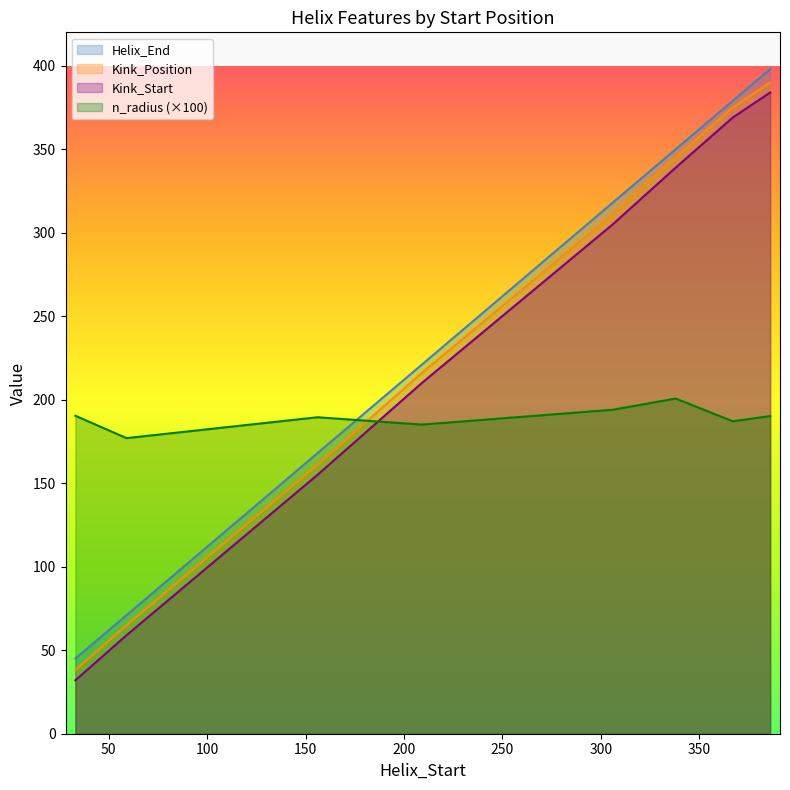

Read the n_radius value at 306.

194.0